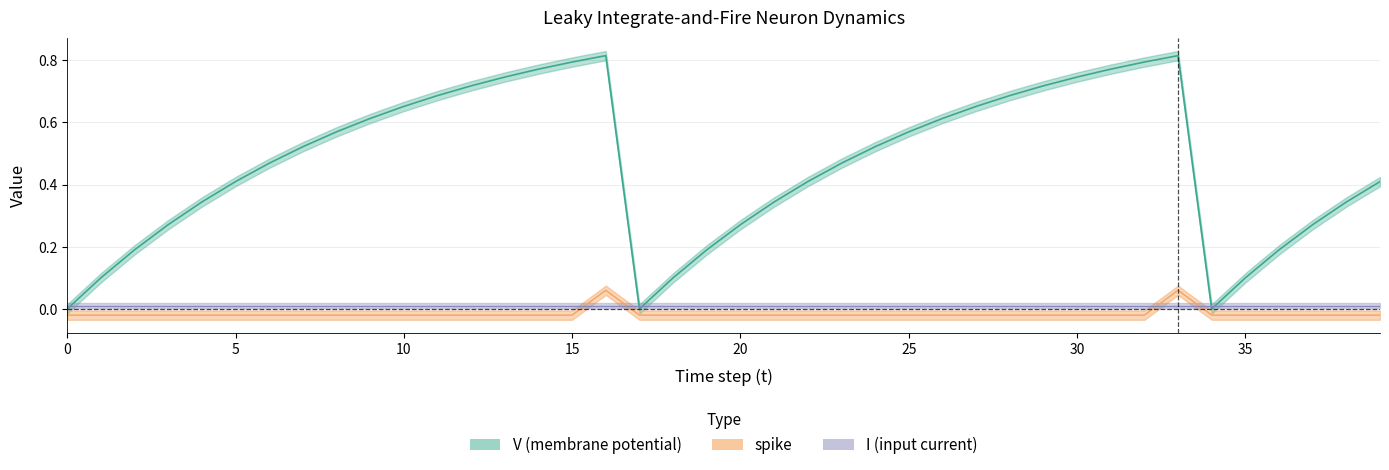

Which series has the largest range (max minus min)?

V